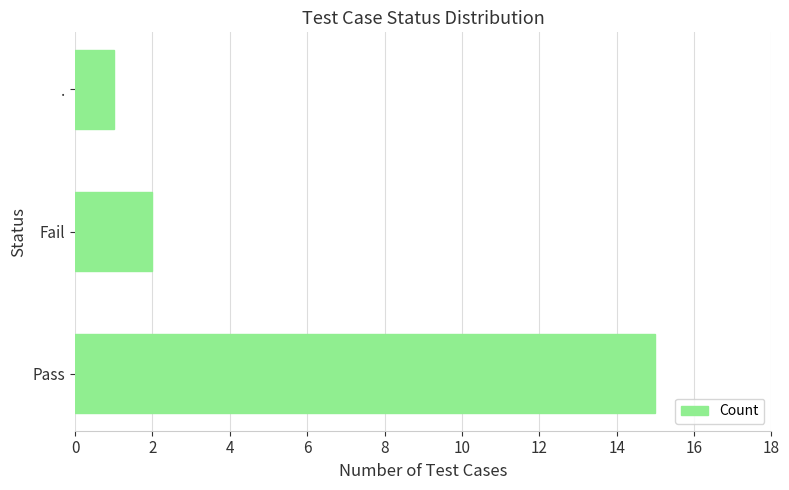

At which label is the value closest to 8?

Fail